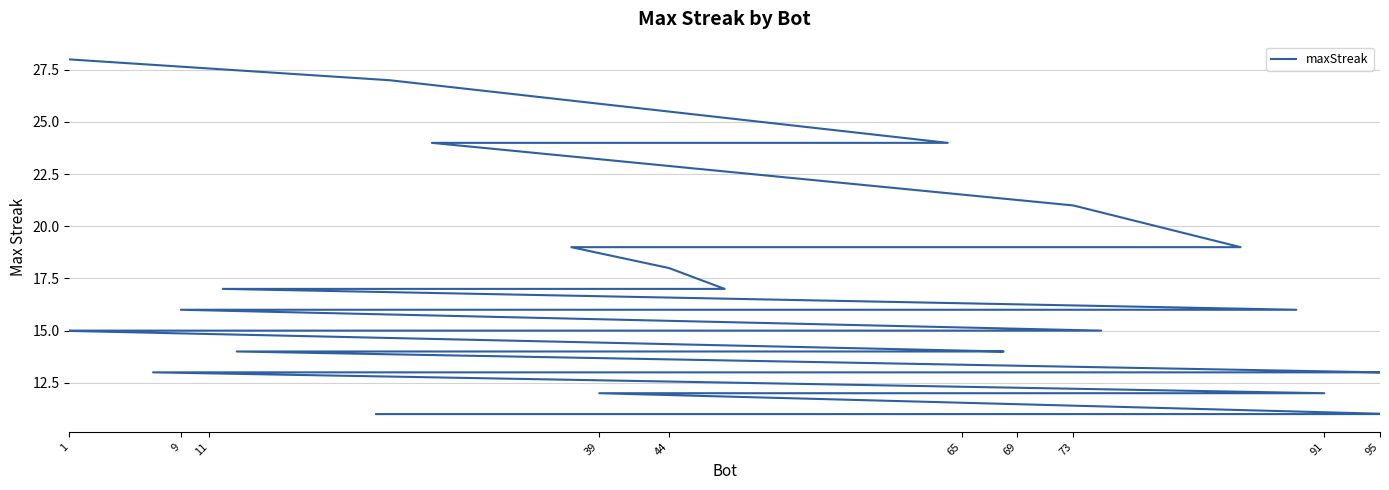

What is the greatest value displayed?

28